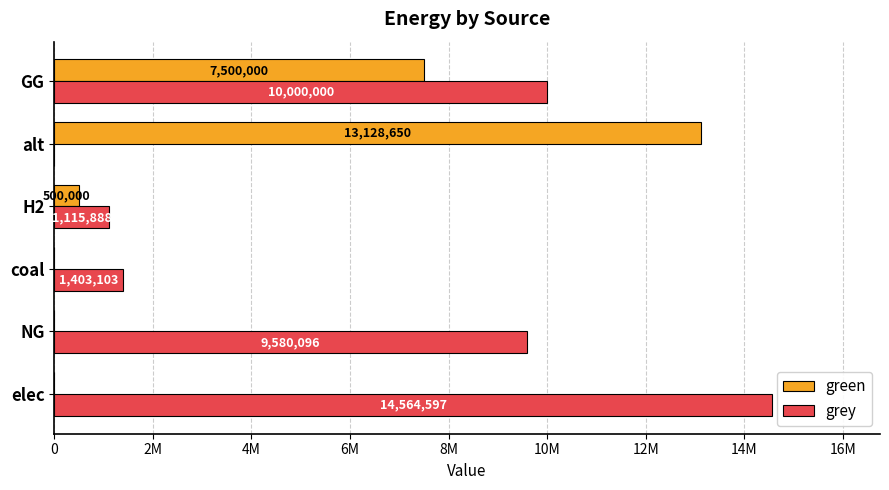

List the series in order of their peak value, lowest first.

green, grey